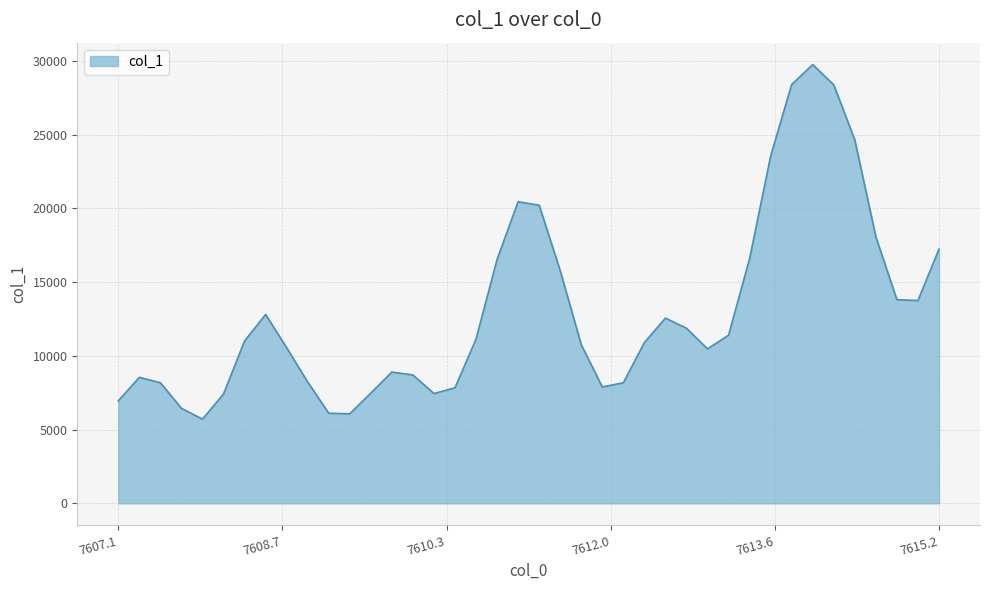

What is the minimum value shown in the chart?

5711.2